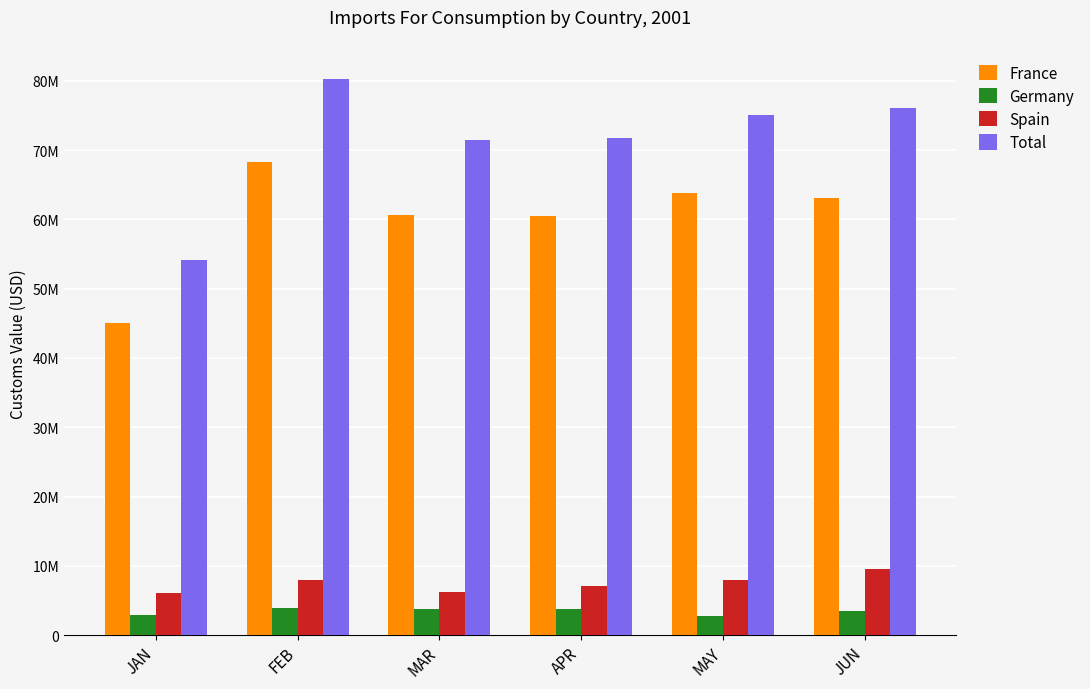

What is the label of the 1st bar from the right?

JUN